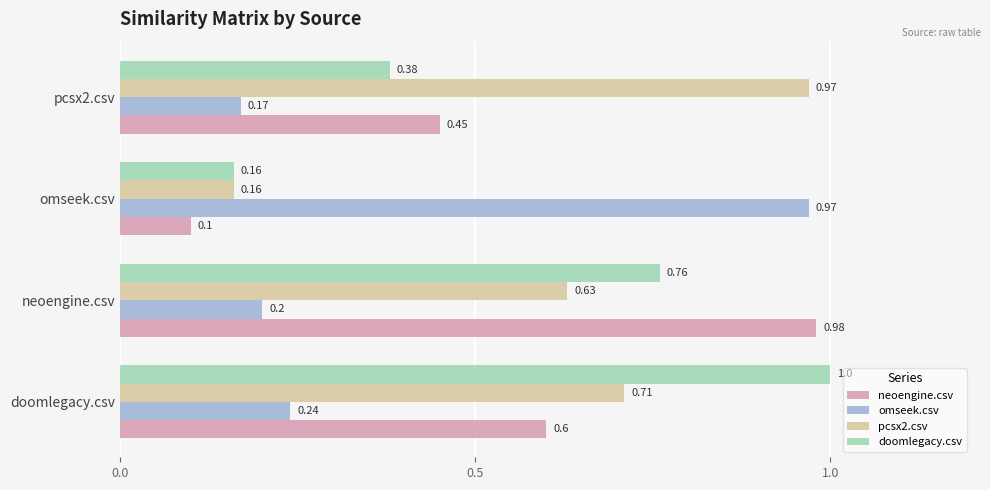

What is the highest value of the doomlegacy.csv series?

1.0